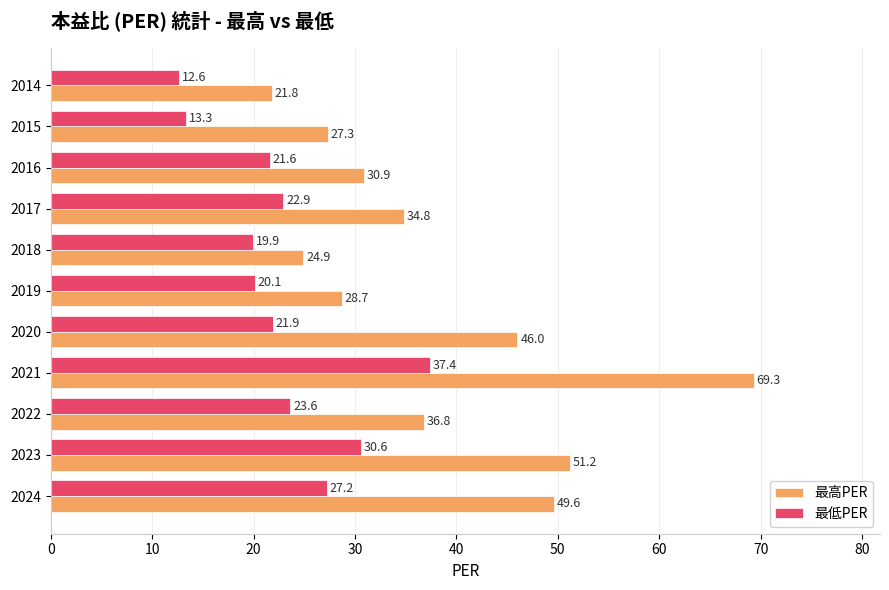

Rank the categories by 最低PER value from highest to lowest.

2021, 2023, 2024, 2022, 2017, 2020, 2016, 2019, 2018, 2015, 2014